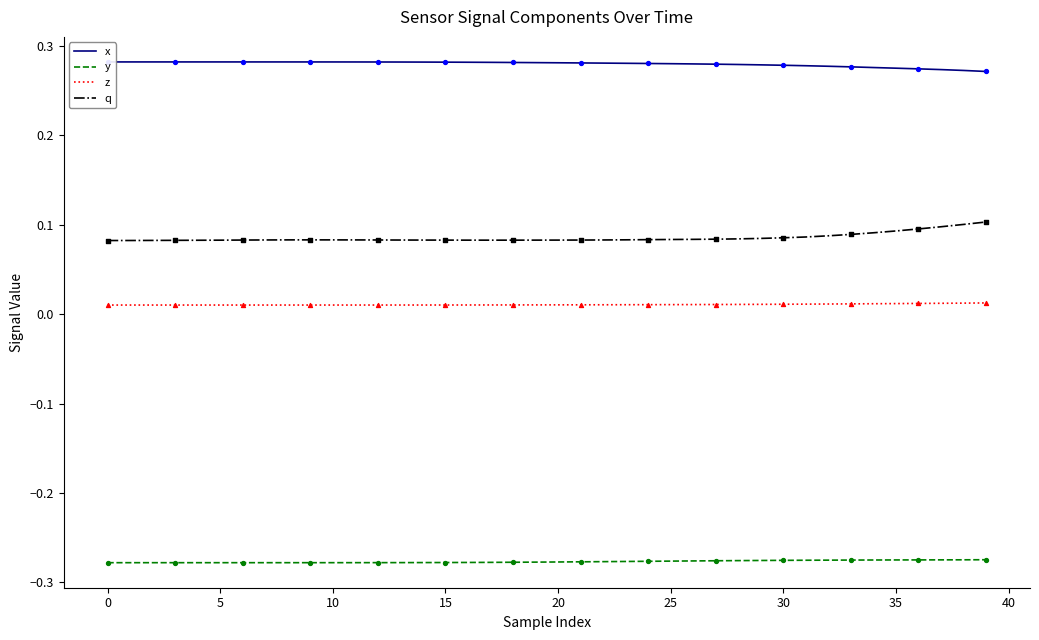

Which series has the largest total across all categories?

x